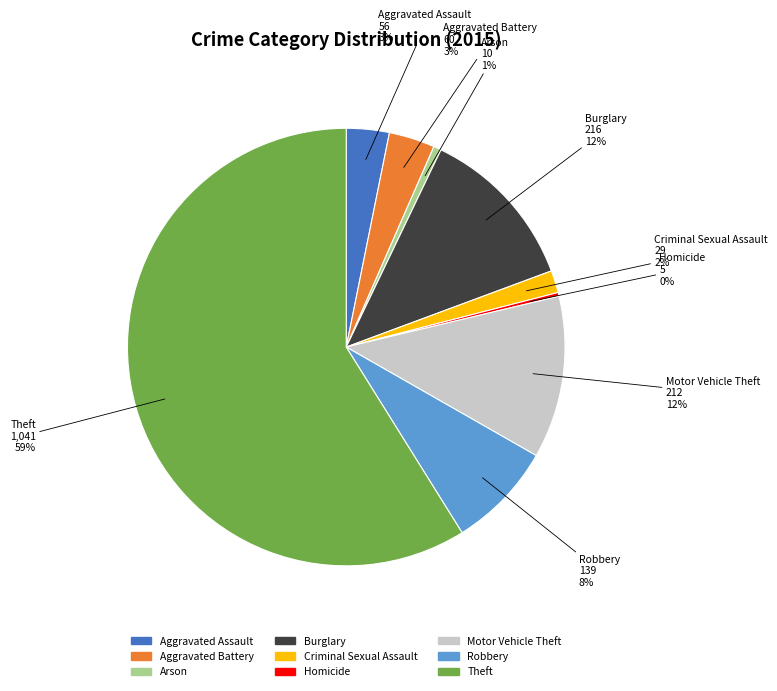

Is there a majority slice in this chart?

Yes